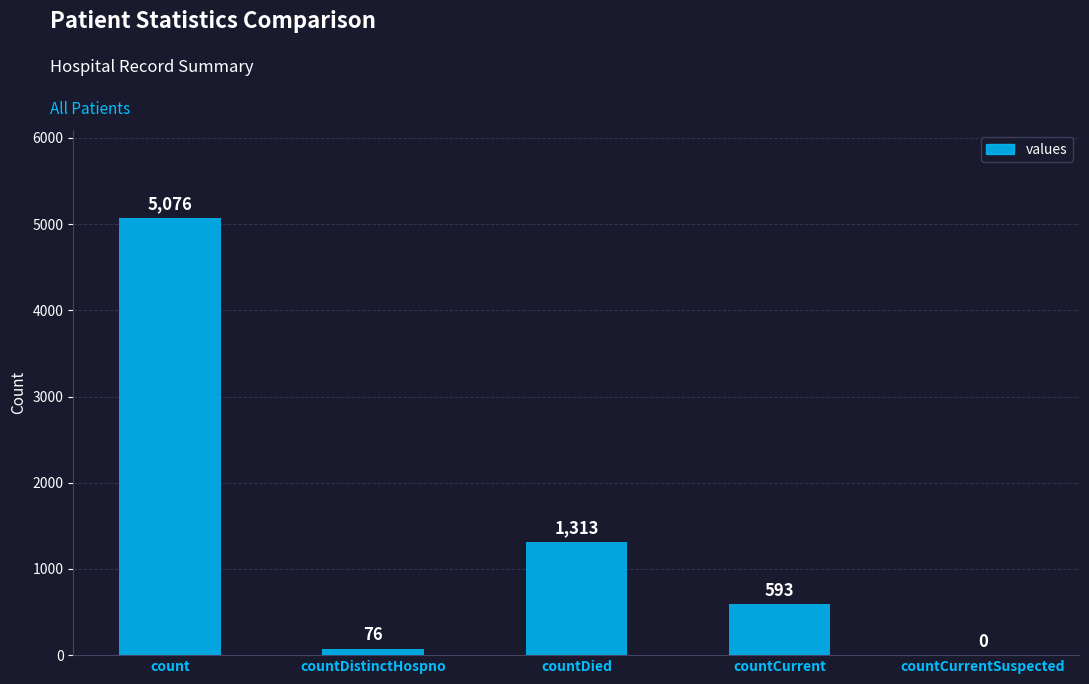

Reading left to right, what are all the values shown in this chart?

count=5076	countDistinctHospno=76	countDied=1313	countCurrent=593	countCurrentSuspected=0